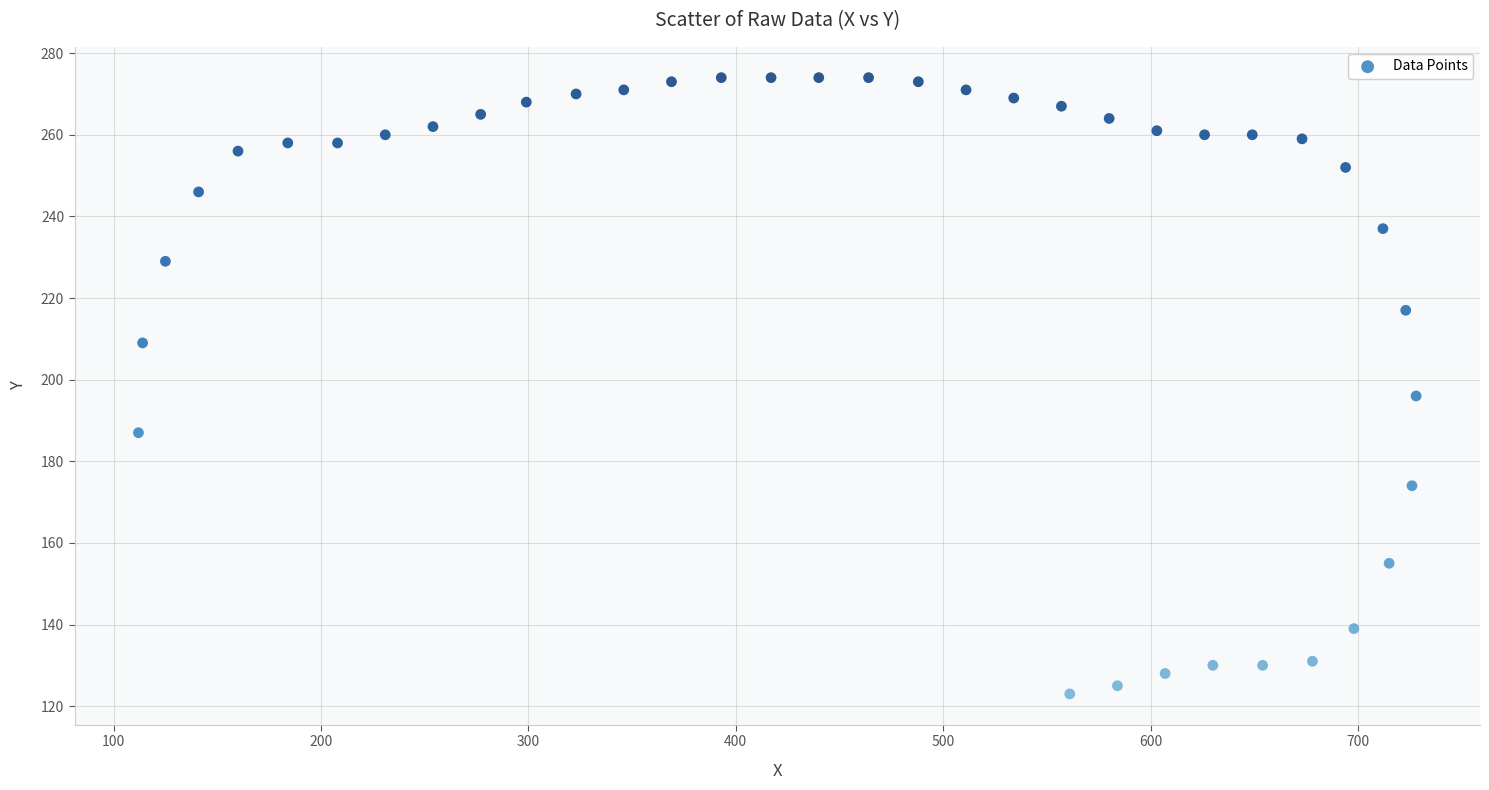

What Y value in the scatter plot is closest to 198?

196